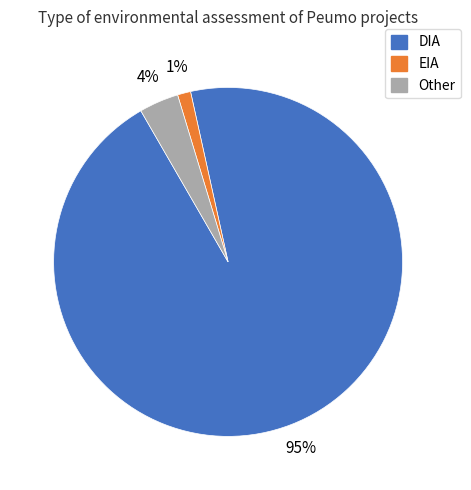

Does any single category account for the majority?

Yes